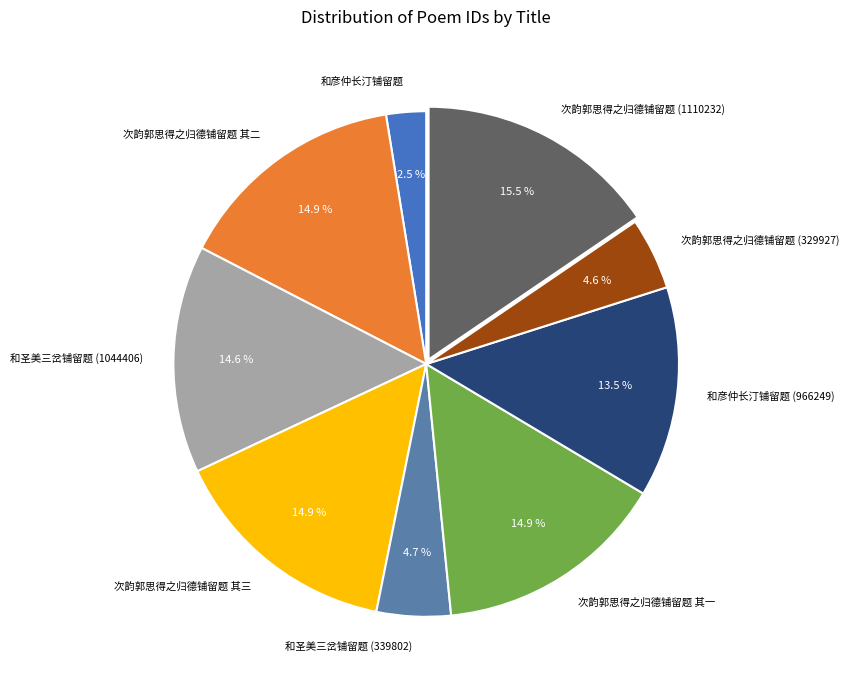

How many segments does this pie chart have?

9